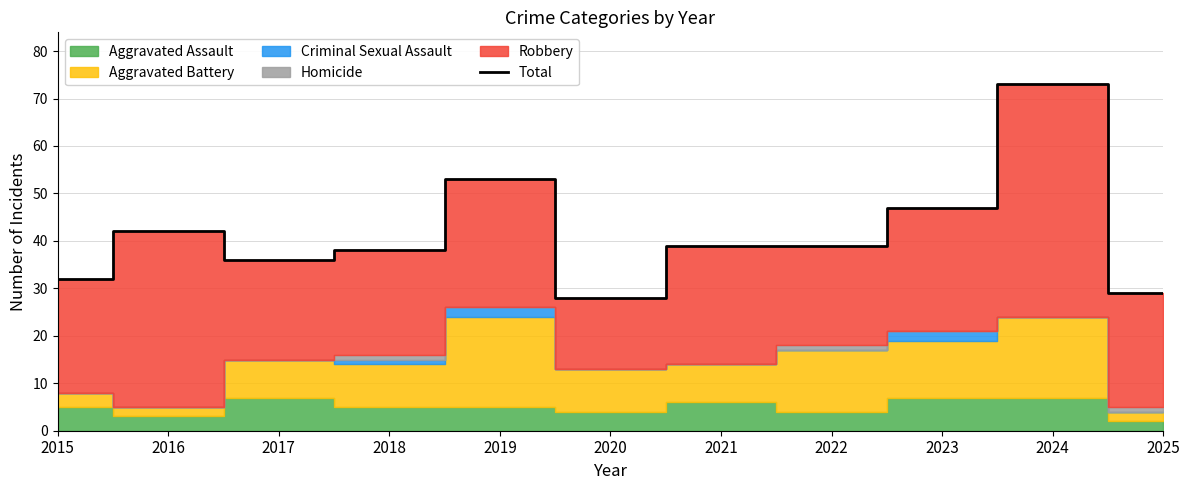

What is the difference between the maximum and minimum values?

45